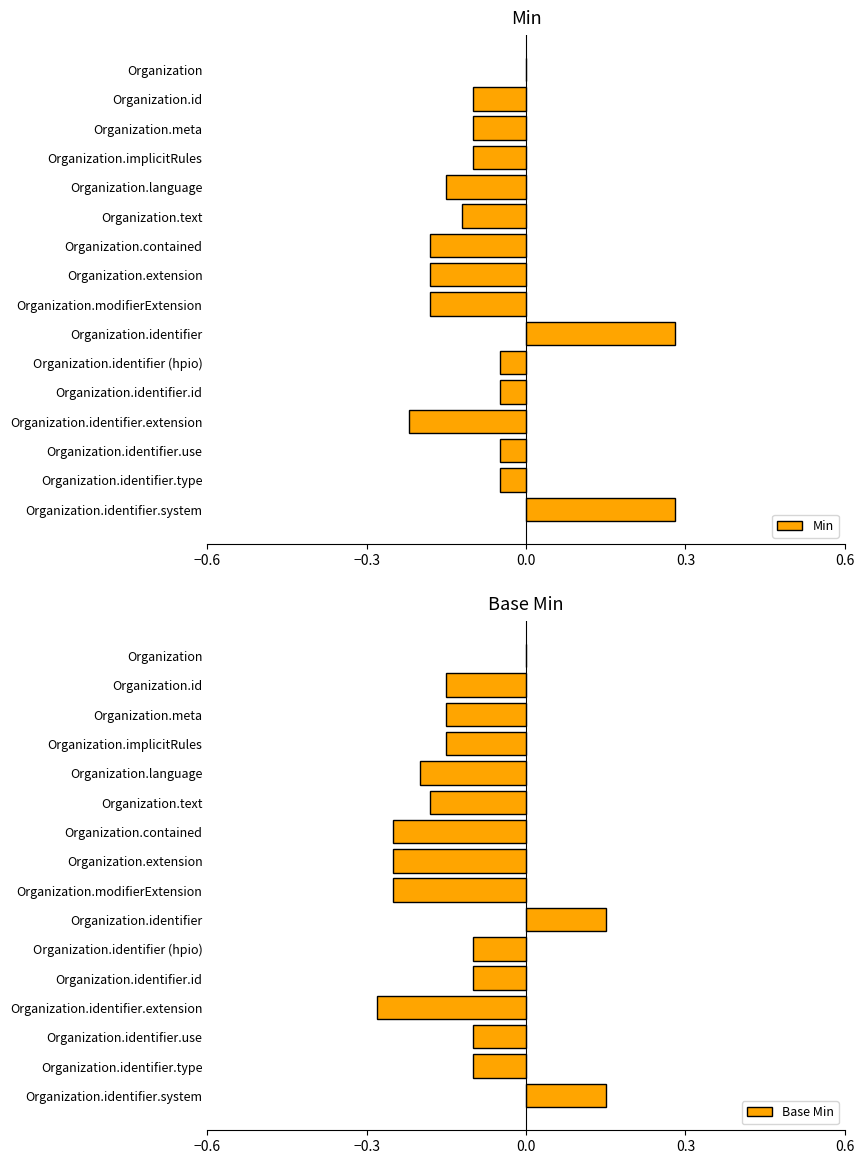

What is the lowest value of the Min series?

-0.2